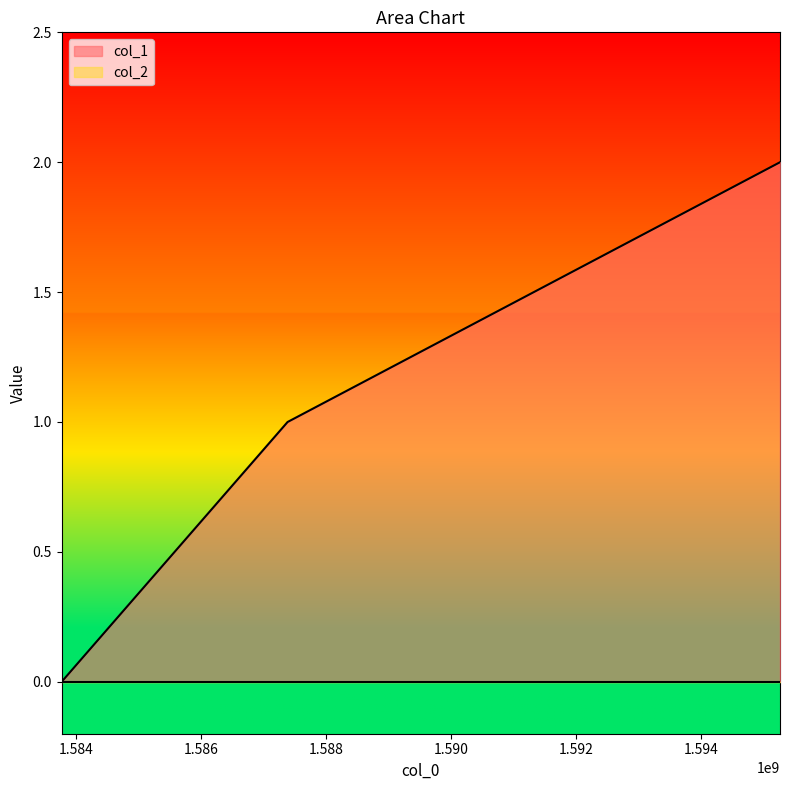

True or false: the data shows 2 at 1595255043.

True